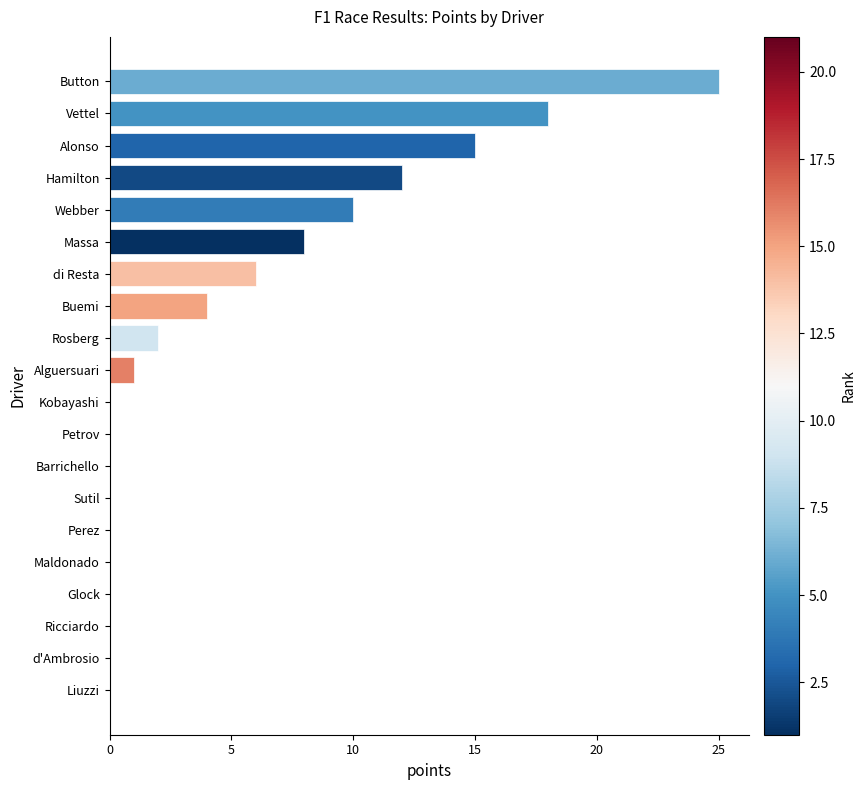

What is the sum of the values at Buemi and d'Ambrosio?

4